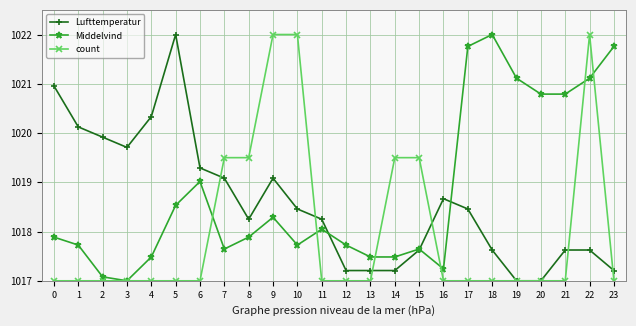

What is the sum of the Lufttemperatur values at 13 and 3?

2036.9